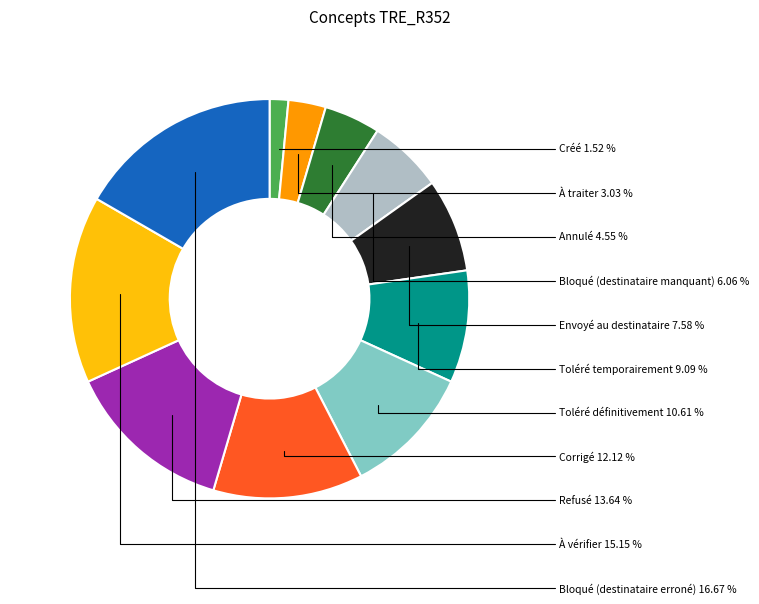

Combined, do À traiter and Bloqué (destinataire erroné) account for over 50%?

No